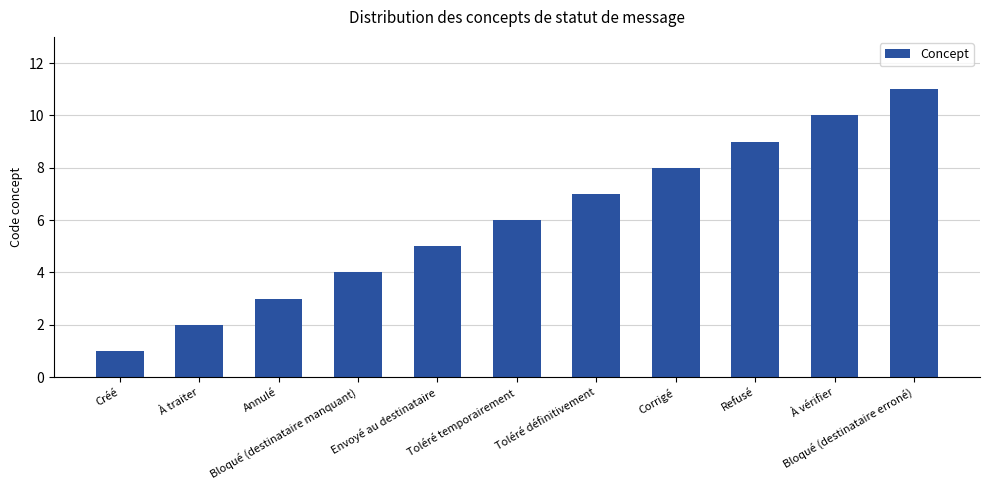

Reading left to right, extract all data points from this chart.

1	2	3	4	5	6	7	8	9	10	11